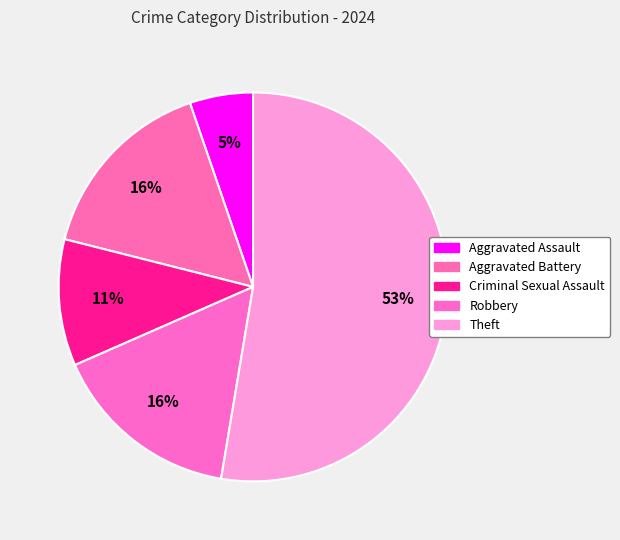

How many slices are in this pie chart?

5